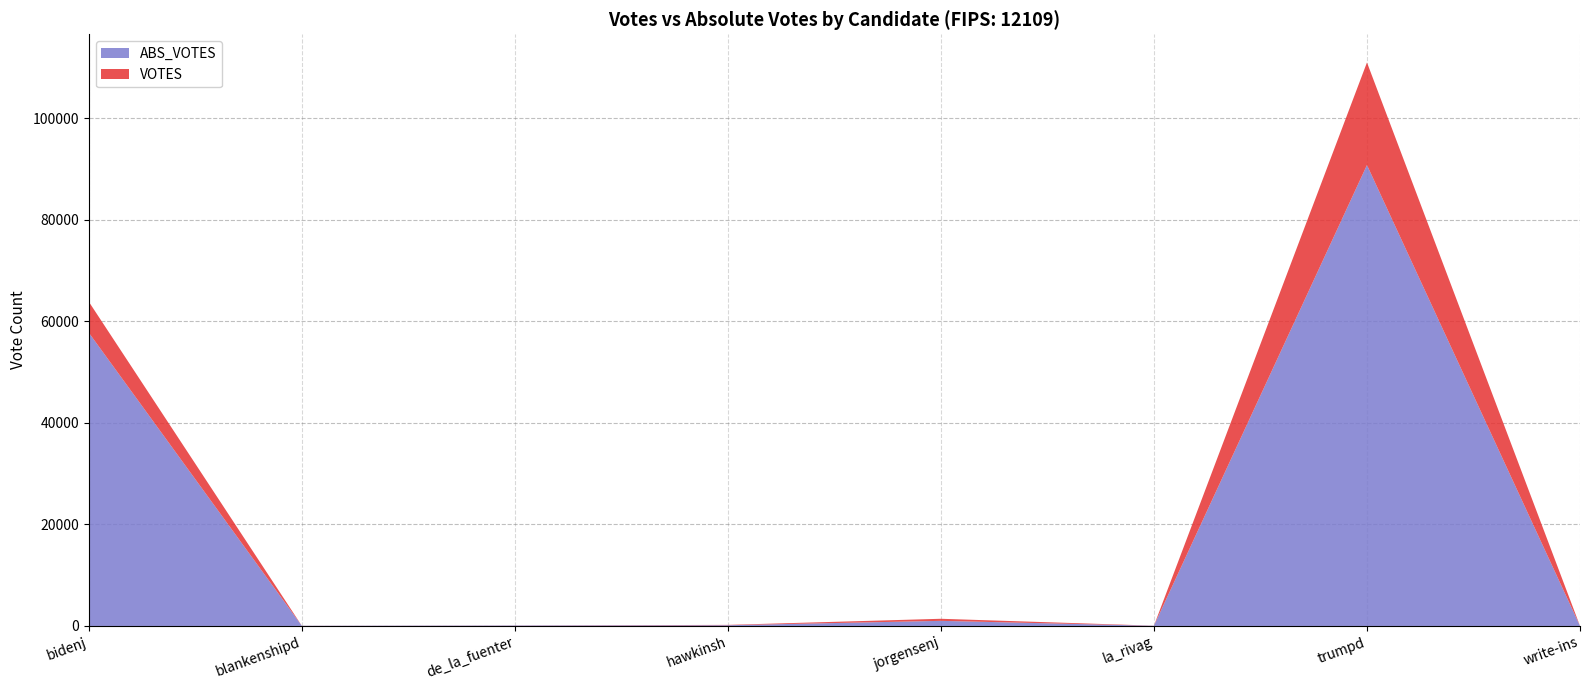

Reading left to right, extract all data points from this chart.

VOTES: bidenj=63850	blankenshipd=44	de_la_fuenter=101	hawkinsh=210	jorgensenj=1413	la_rivag=54	trumpd=110946	write-ins=4
ABS_VOTES: bidenj=57747	blankenshipd=34	de_la_fuenter=82	hawkinsh=144	jorgensenj=1004	la_rivag=39	trumpd=90750	write-ins=0